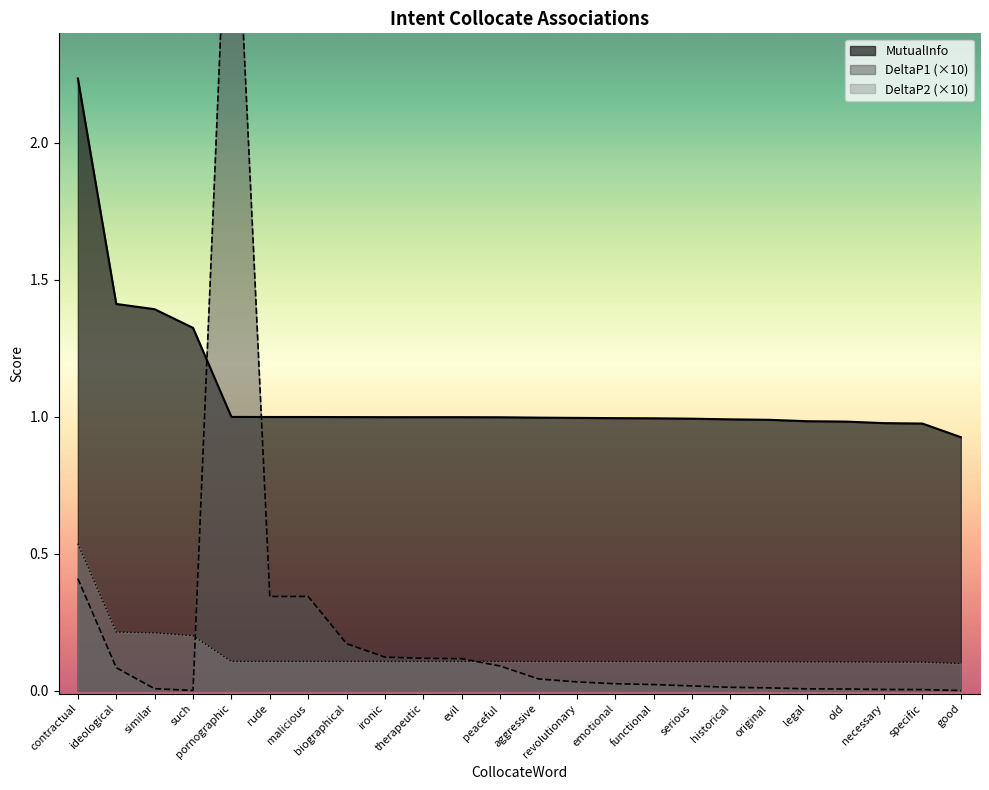

True or false: DeltaP2 (×10) and MutualInfo cross at least once.

False